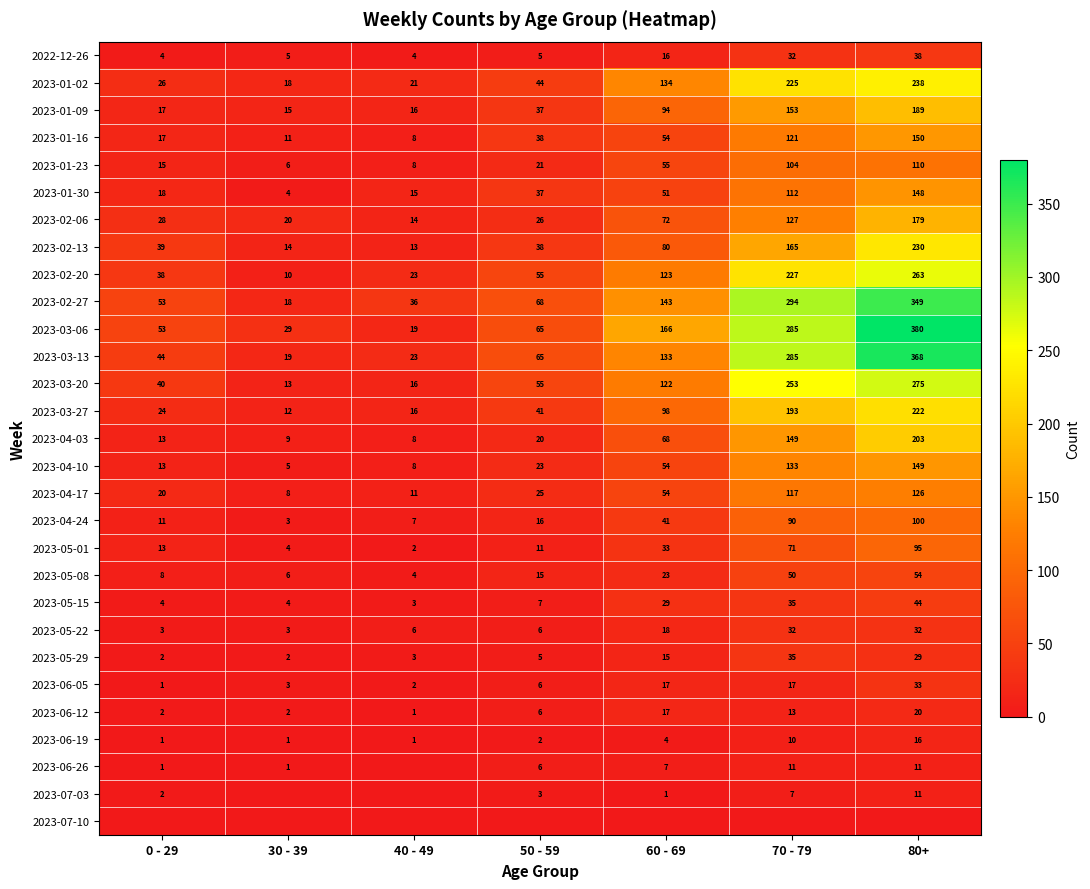

What is the difference between the maximum and minimum values in the 2023-04-03 series?

195